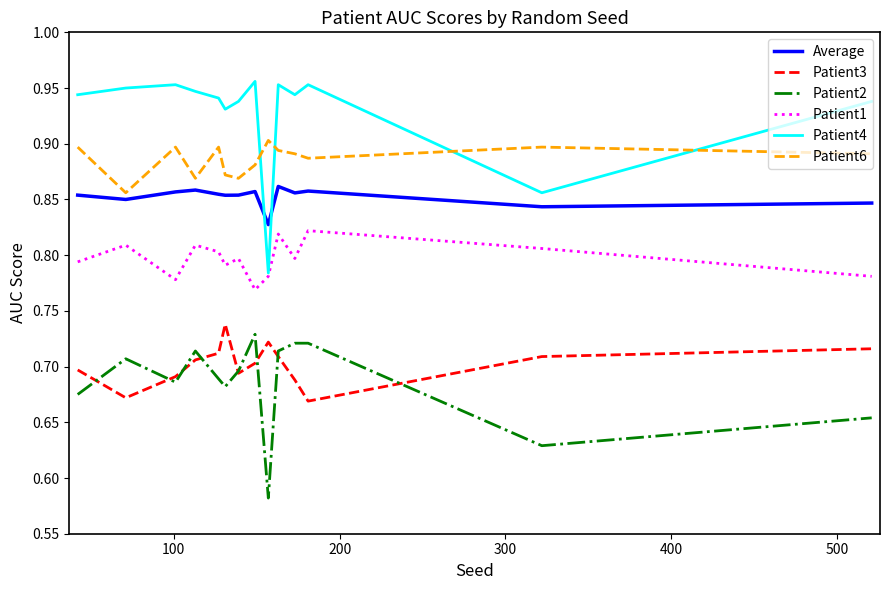

Which series has the largest total across all categories?

Patient4